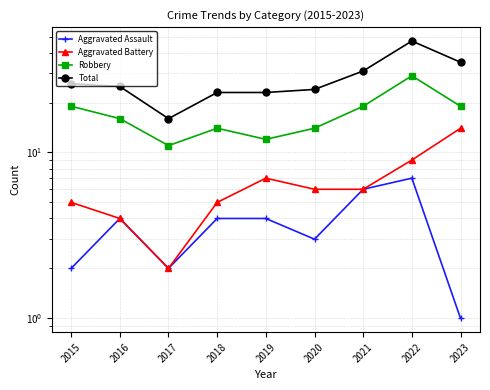

Where is Aggravated Assault nearest to the value 4?

2016